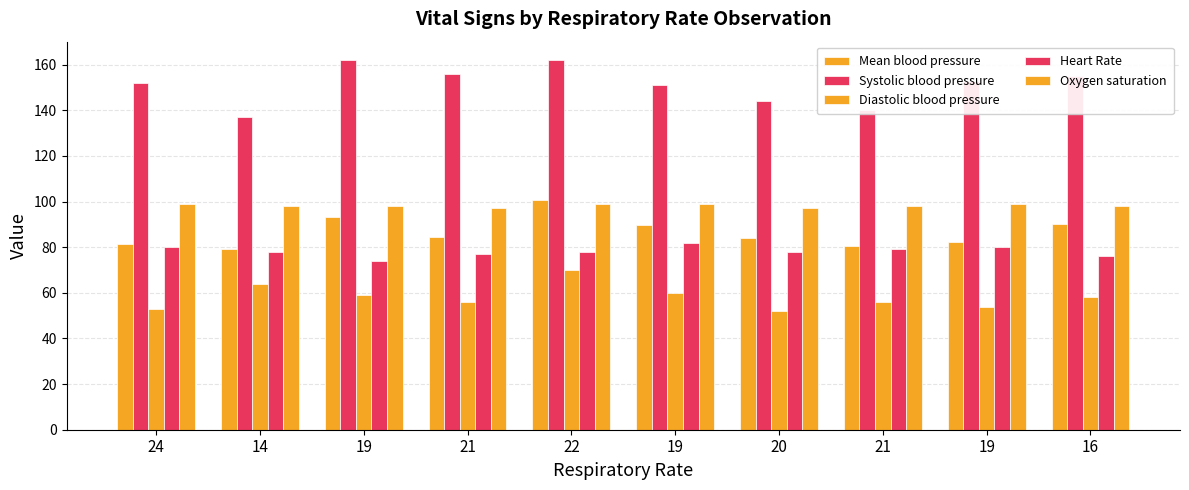

The value of Systolic blood pressure at 19 is 151.0. True or false?

True